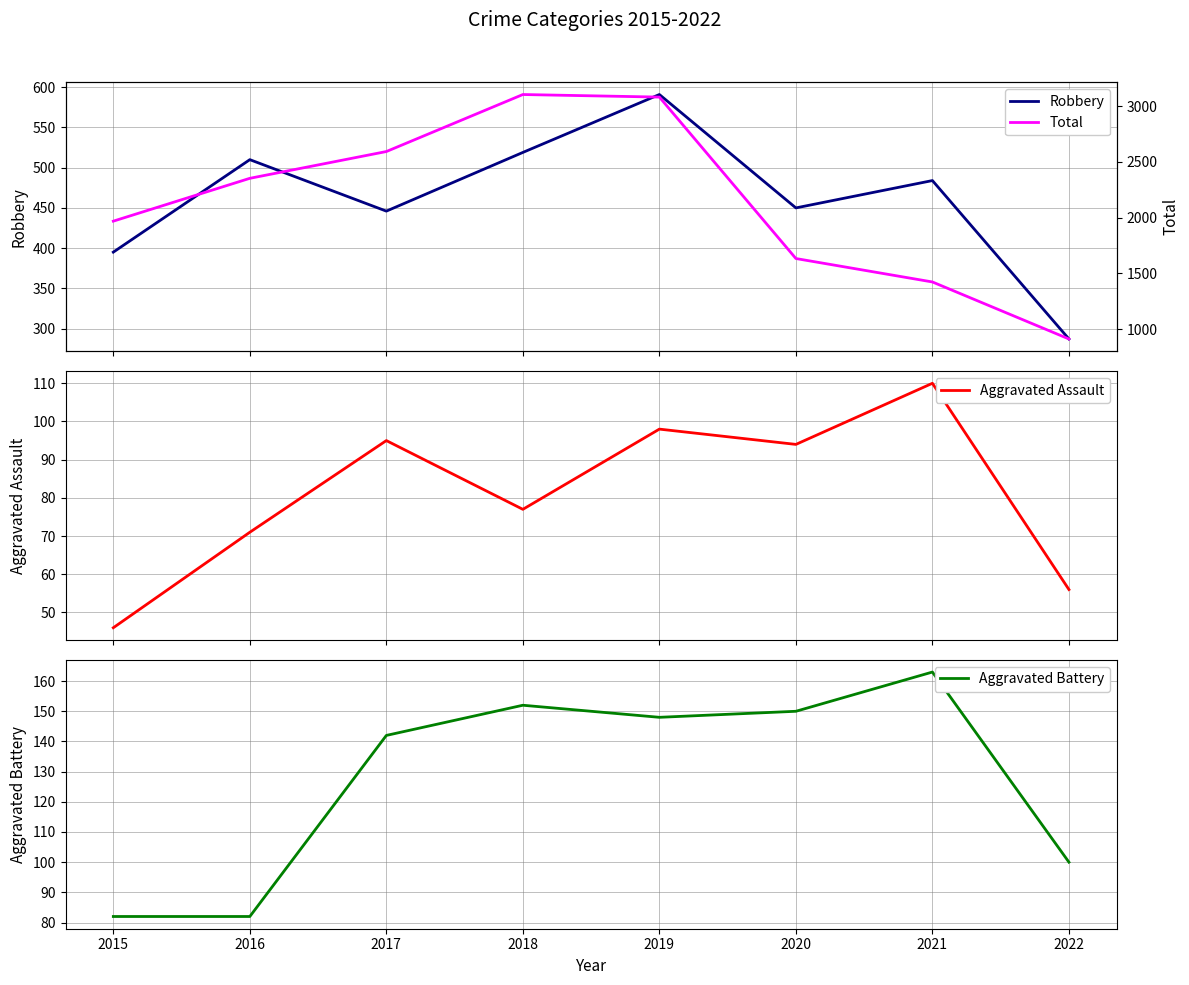

How many distinct data groups are displayed?

4